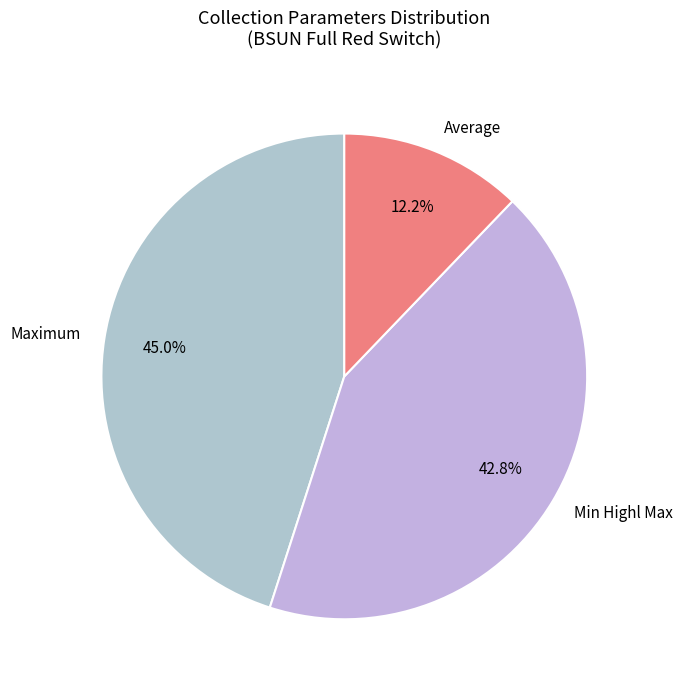

Which has a higher value, Min Highl Max or Average?

Min Highl Max